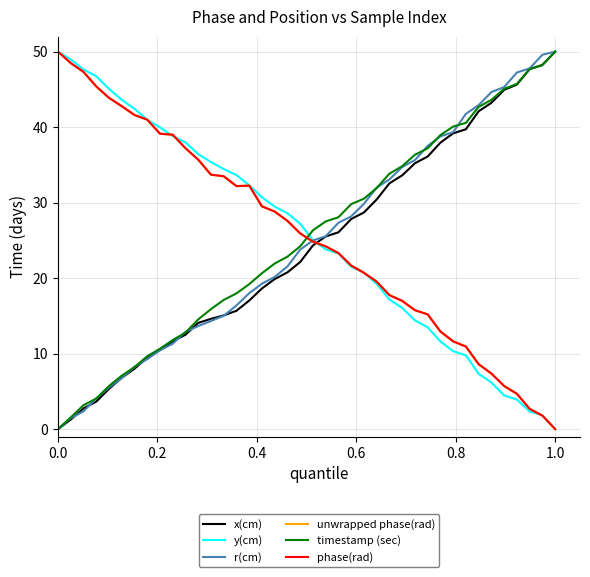

Does the chart display data point markers on the line(s)?

No